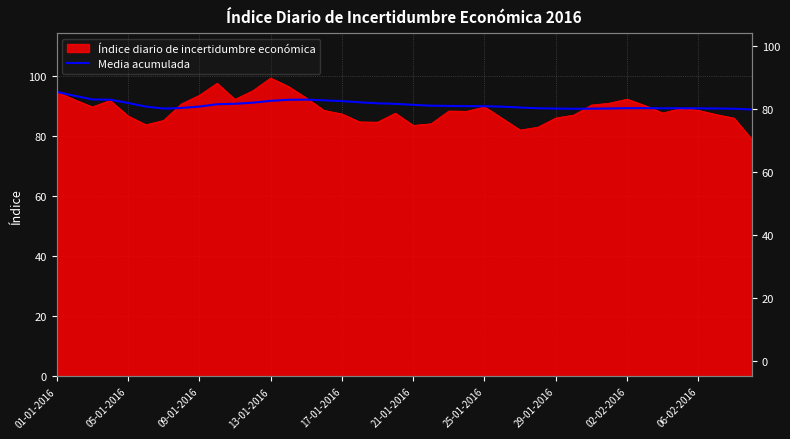

What is the difference between the maximum and minimum values?

5.9